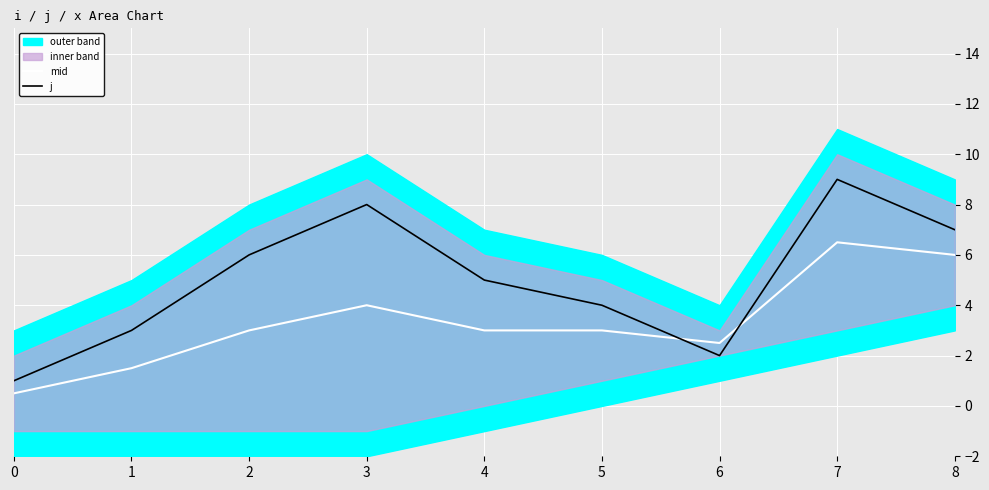

True or false: mid has a value of 5.1 at 4.

False